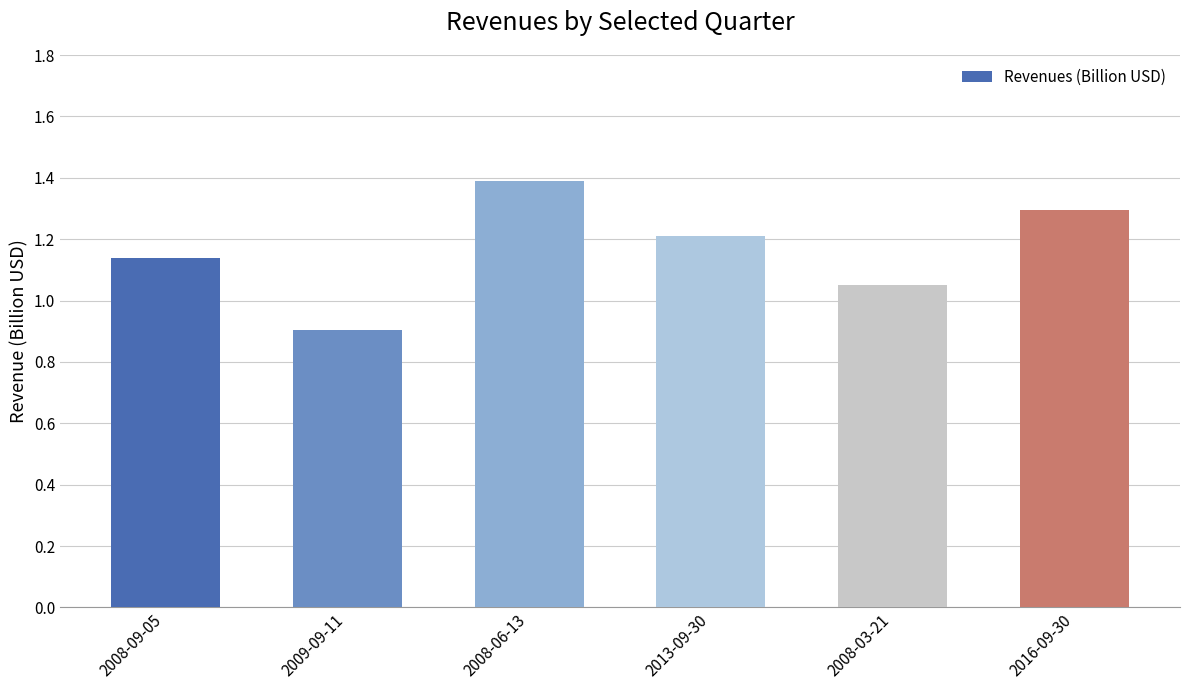

What is the maximum value shown in the chart?

1.4